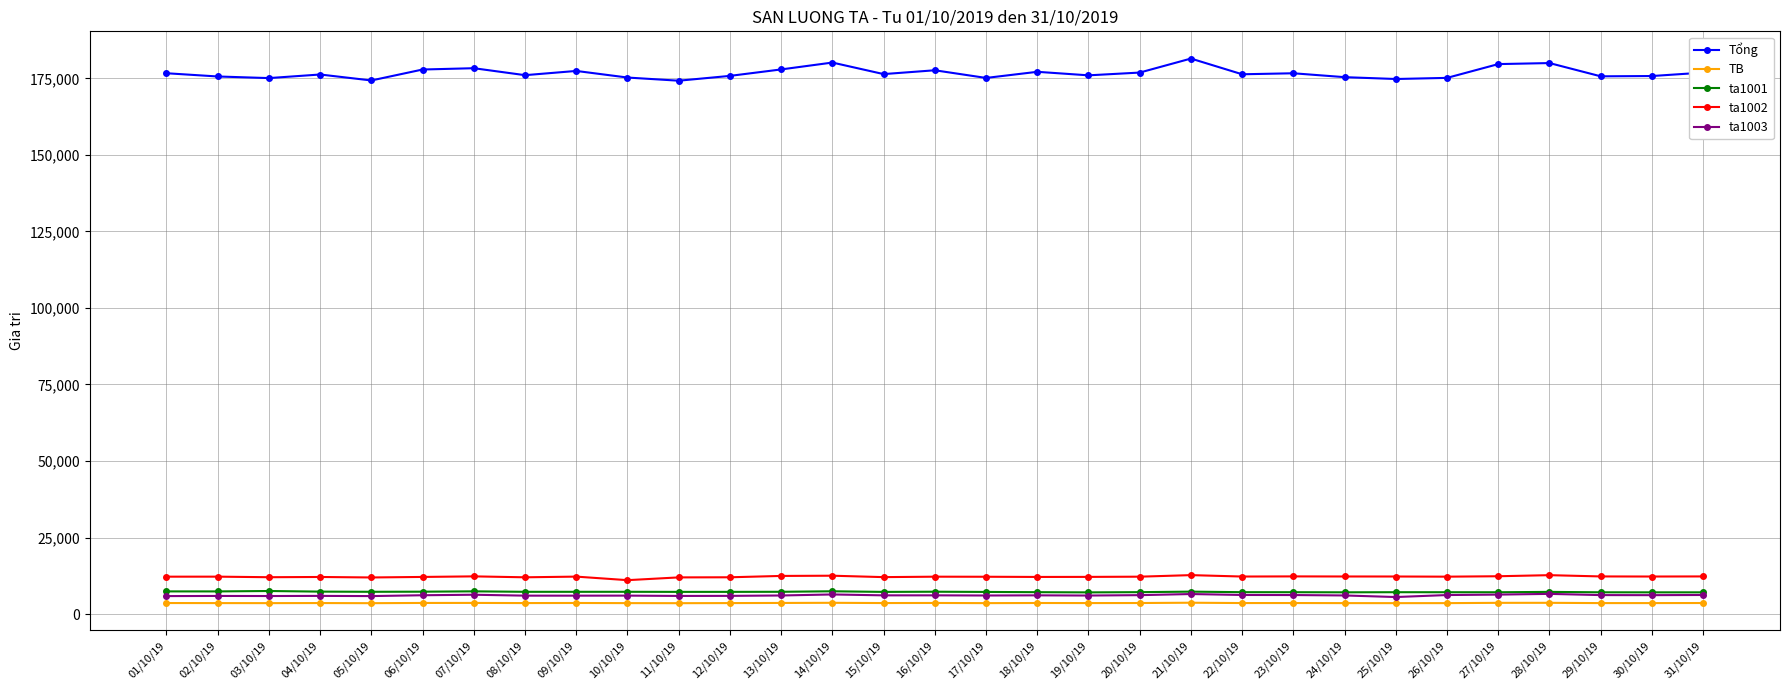

True or false: Tổng has a value of 230706.0 at 25/10/19.

False